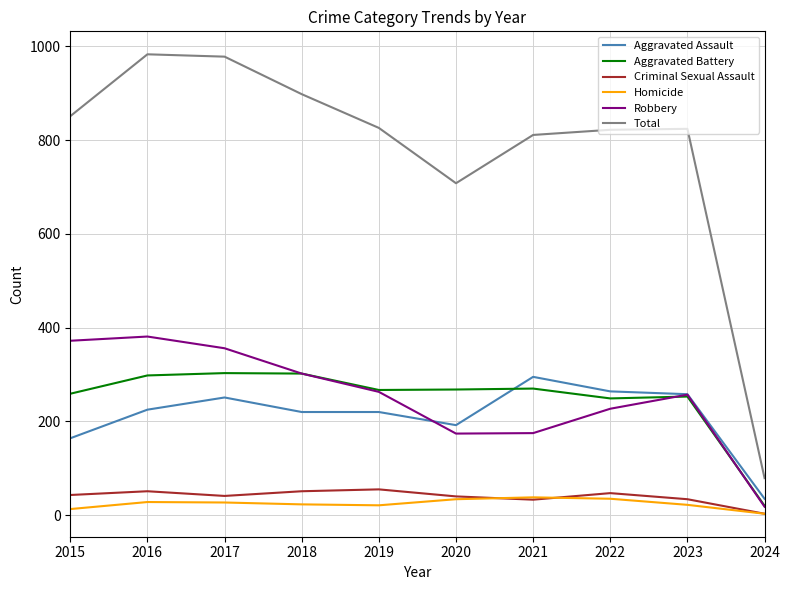

How many lines are shown in the chart?

6